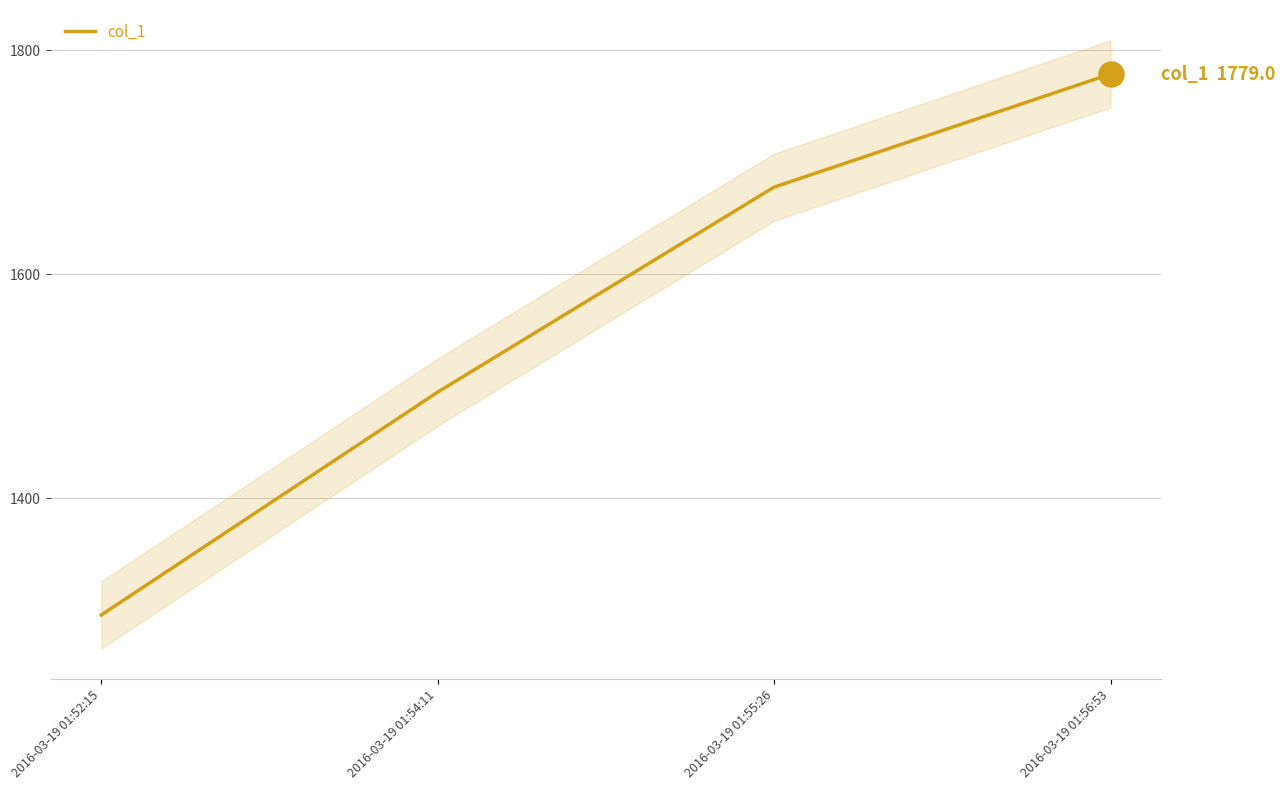

Between 2016-03-19 01:55:26 and 2016-03-19 01:56:53, which is larger?

2016-03-19 01:56:53